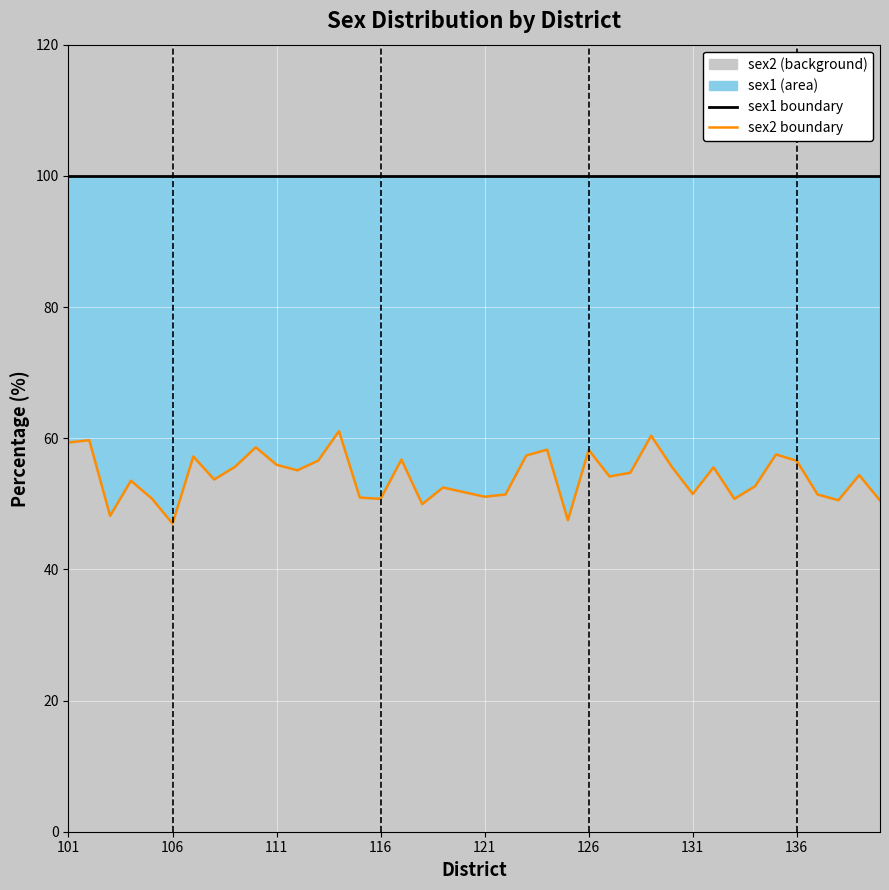

What is the lowest value of the sex1 boundary series?

100.0